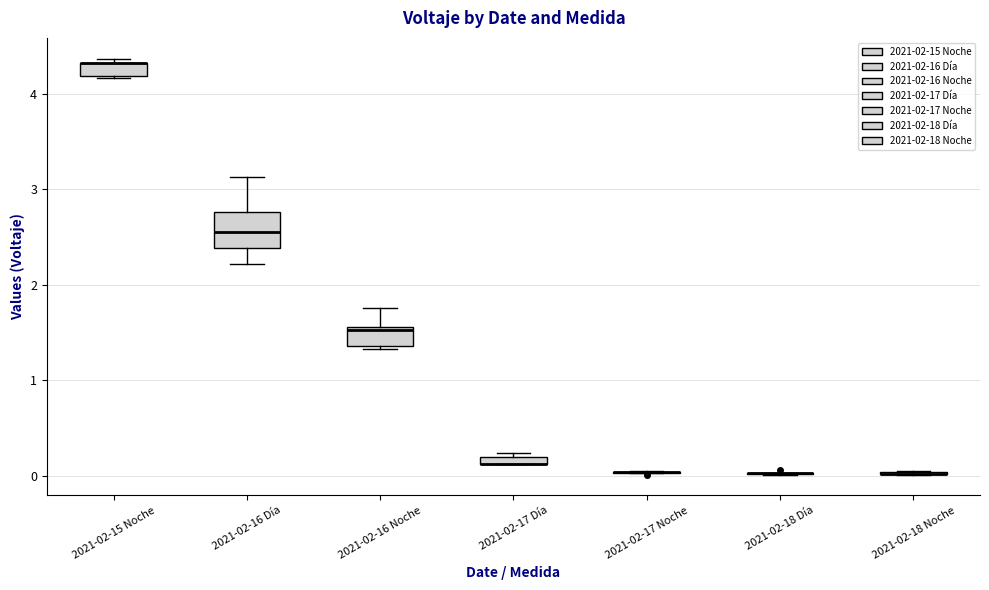

Comparing the boxes themselves (not the whiskers), which one is the tallest?

2021-02-16 Día